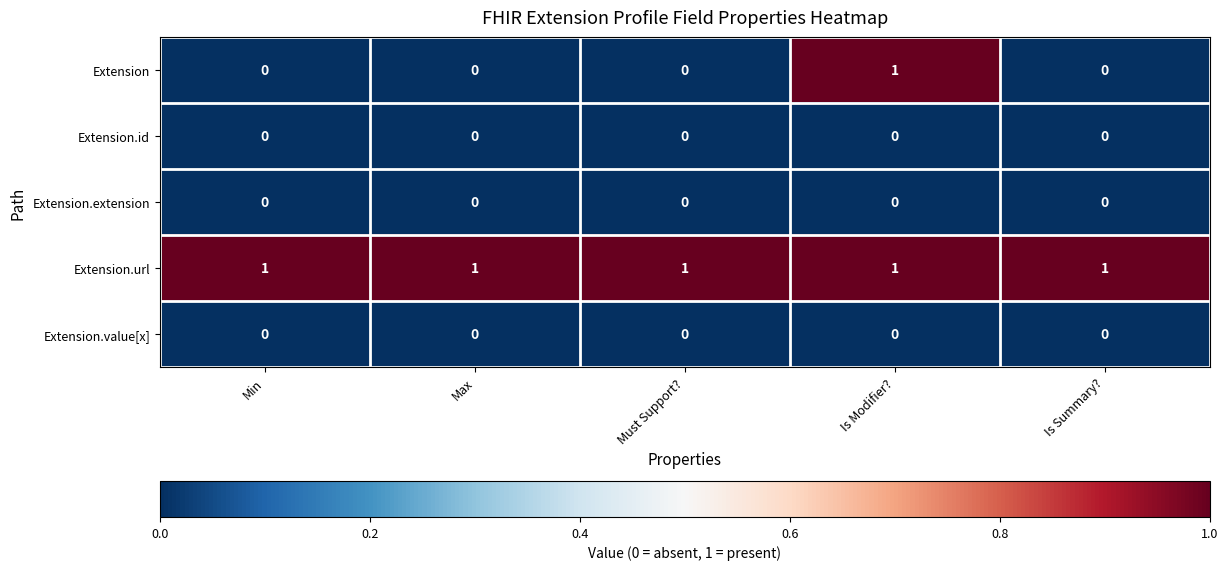

Which series has the largest total across all categories?

Extension.url